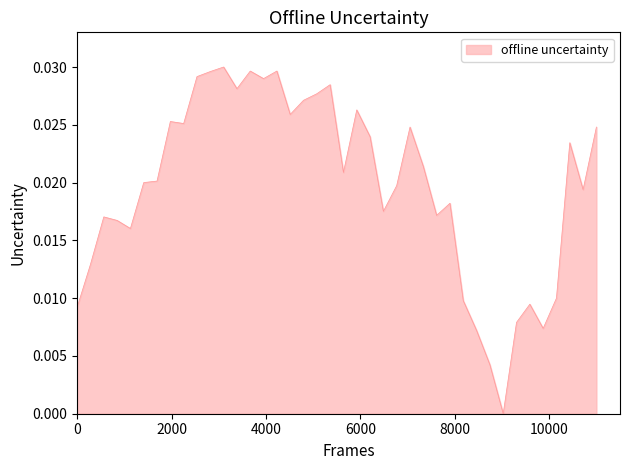

What is the sum of all values?

0.8